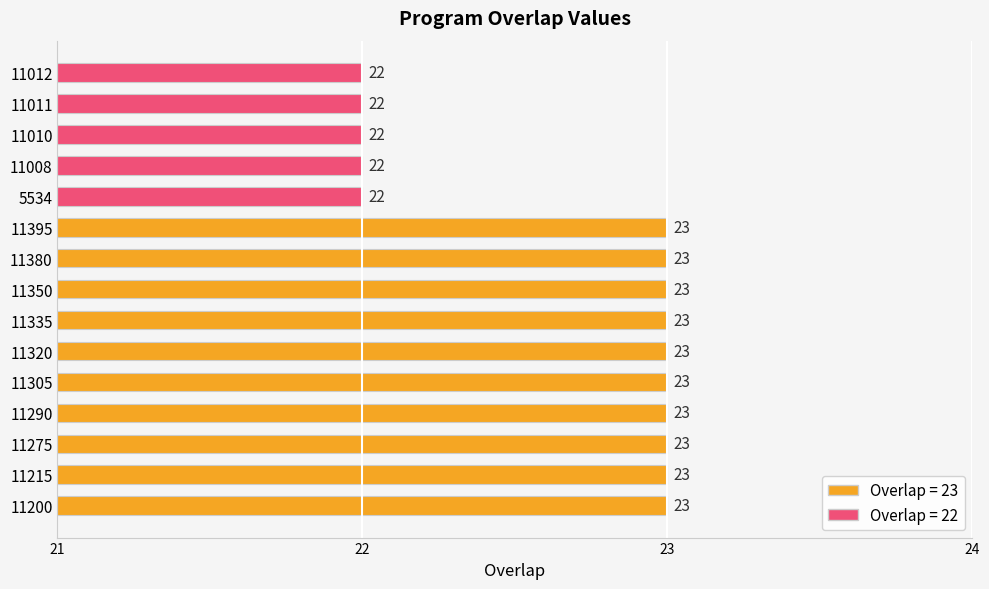

What is the maximum value shown in the chart?

23